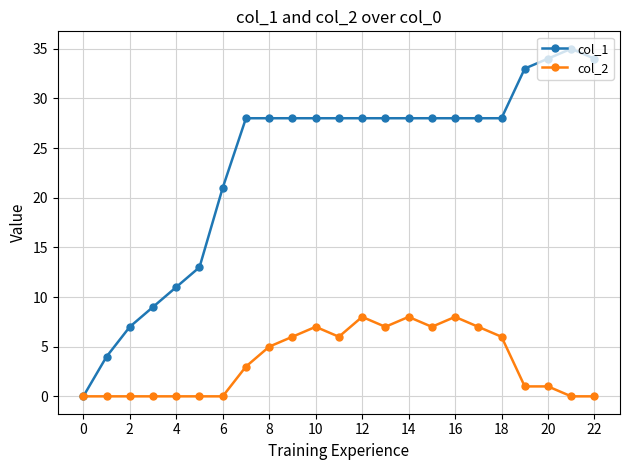

How many data points in col_2 are less than 3?

11